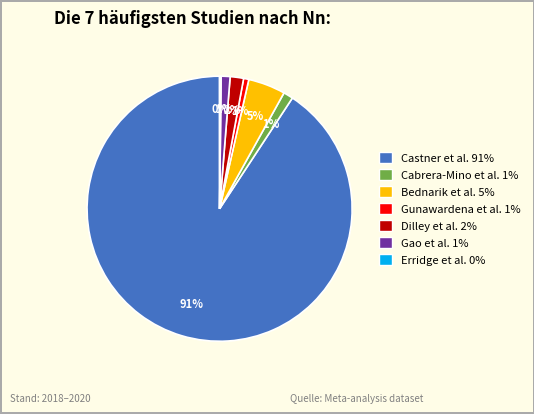

Does Castner et al. account for over 50% of the chart?

Yes